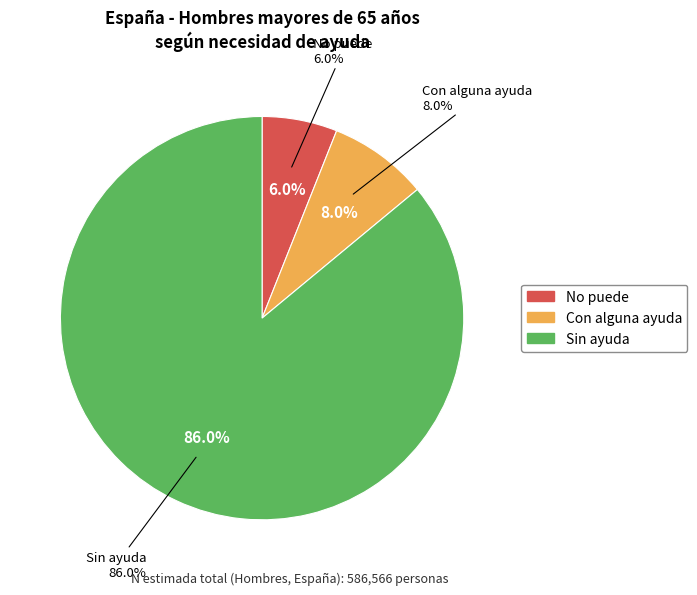

What is the change in value from No puede to Sin ayuda?

+469161